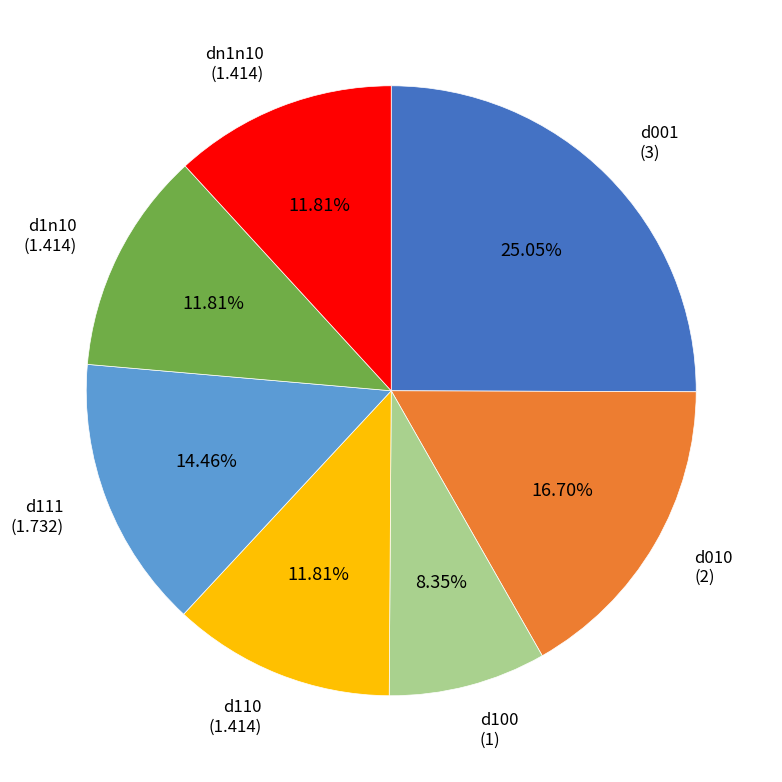

Is there any slice that represents more than half of the pie?

No